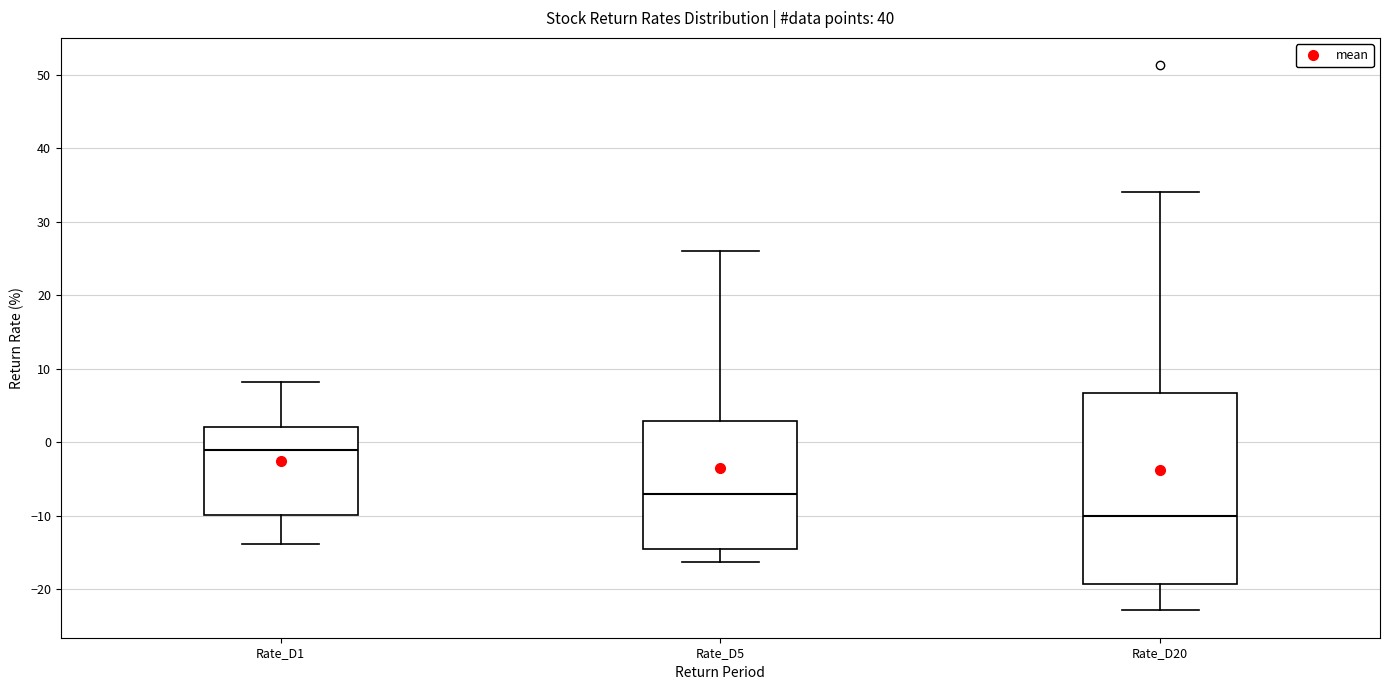

Reading left to right, read every box against the y-axis: the position of its median line, the range the box covers, and the ends of its whiskers. The values are not printed on the chart, so give them approximately, as read against the axis.

Rate_D1: median -1, box -10 to 2, whiskers -14 to 8
Rate_D5: median -7, box -15 to 3, whiskers -16 to 26
Rate_D20: median -10, box -19 to 7, whiskers -23 to 34